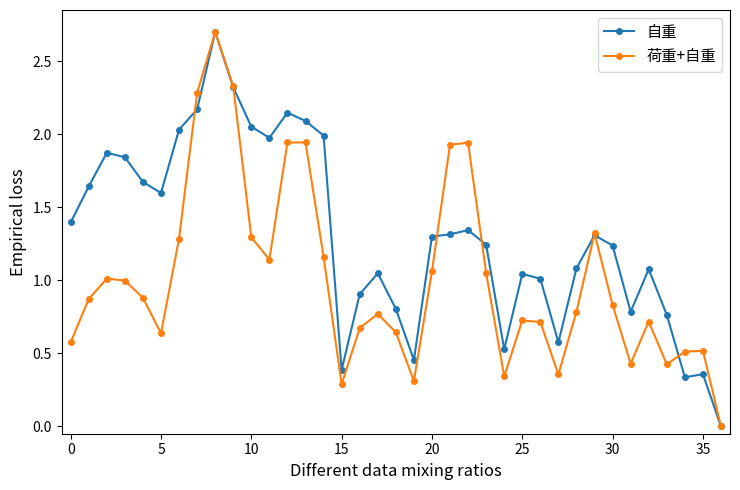

What is the maximum value for 自重?

2.7